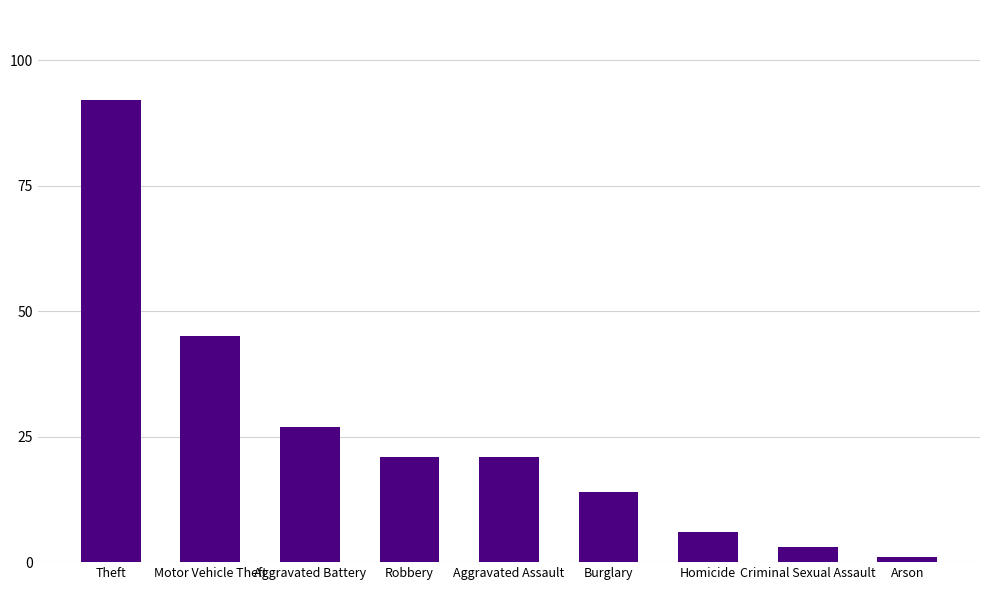

The value at Motor Vehicle Theft is 76. True or false?

False